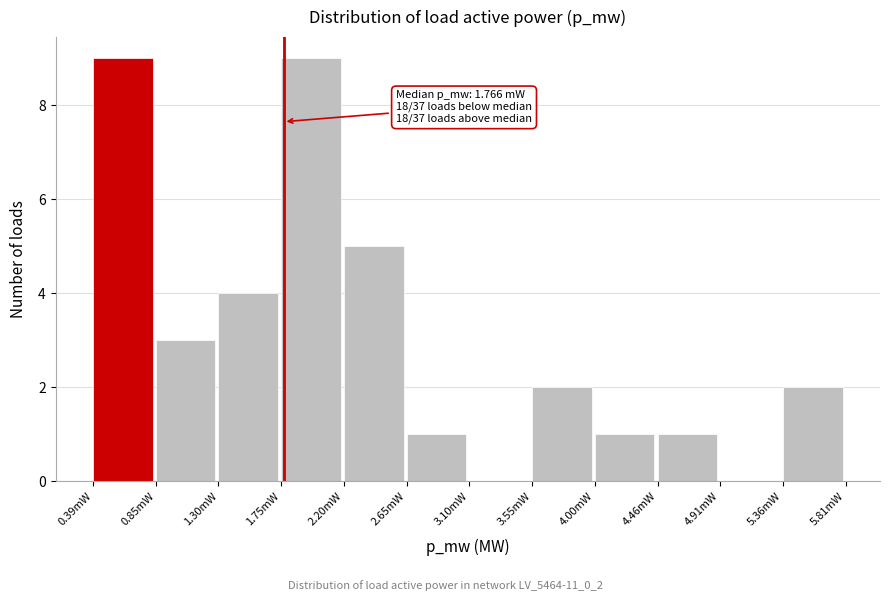

Reading right to left, what are all the values shown in this chart?

5.36mW=2	4.91mW=0	4.46mW=1	4.00mW=1	3.55mW=2	3.10mW=0	2.65mW=1	2.20mW=5	1.75mW=9	1.30mW=4	0.85mW=3	0.39mW=9